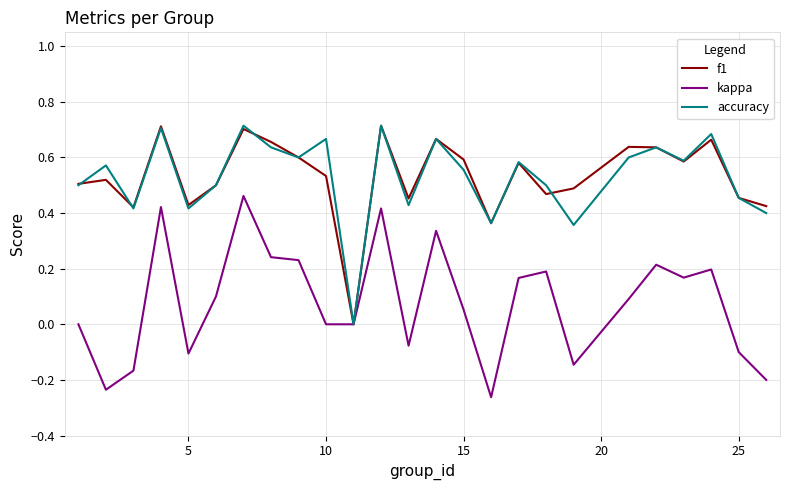

What are all the series names shown in the legend?

f1, kappa, accuracy